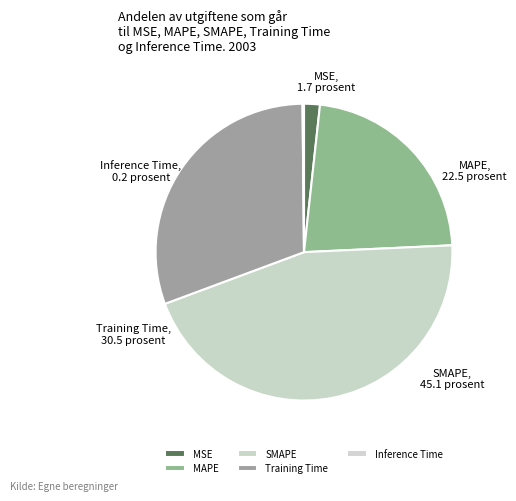

Which has a higher value, MSE or MAPE?

MAPE